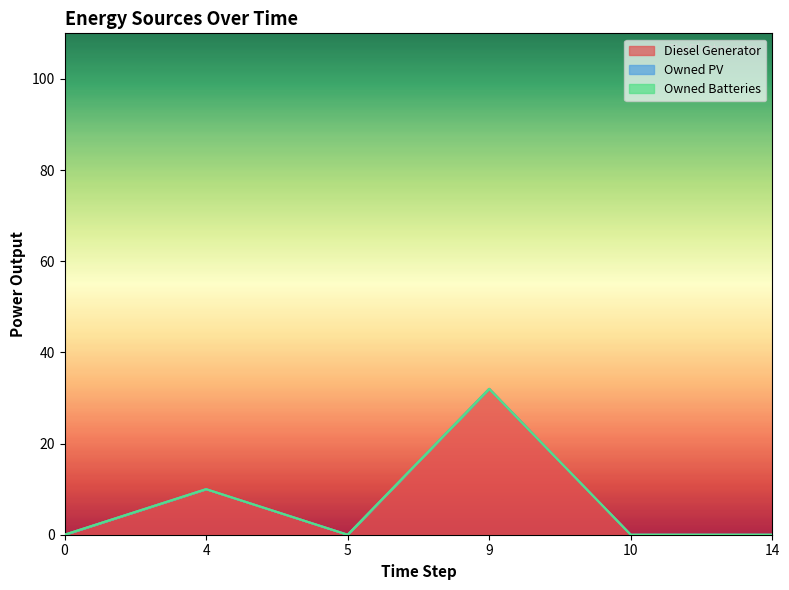

True or false: Diesel Generator has more than 0 points higher than both neighbors.

True